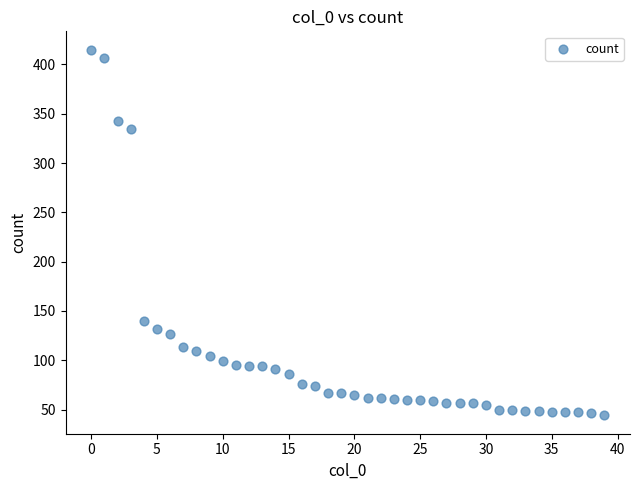

What is the range of Y values (max minus min)?

371